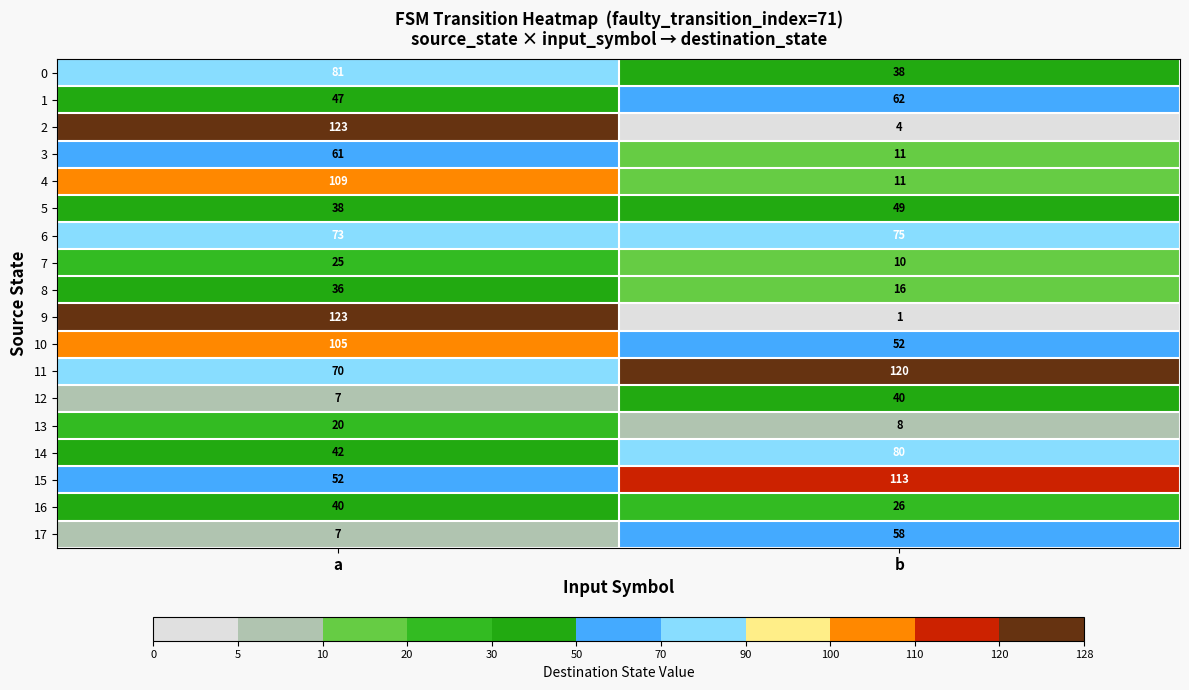

What is the difference between the maximum and minimum values in the 9 series?

122